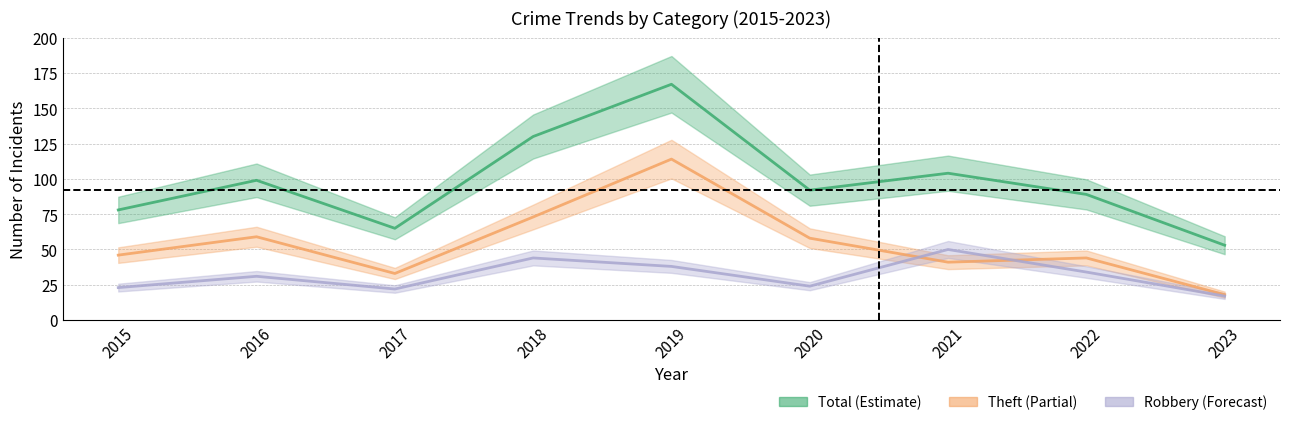

Which series changed the most between 2017 and 2022?

Total